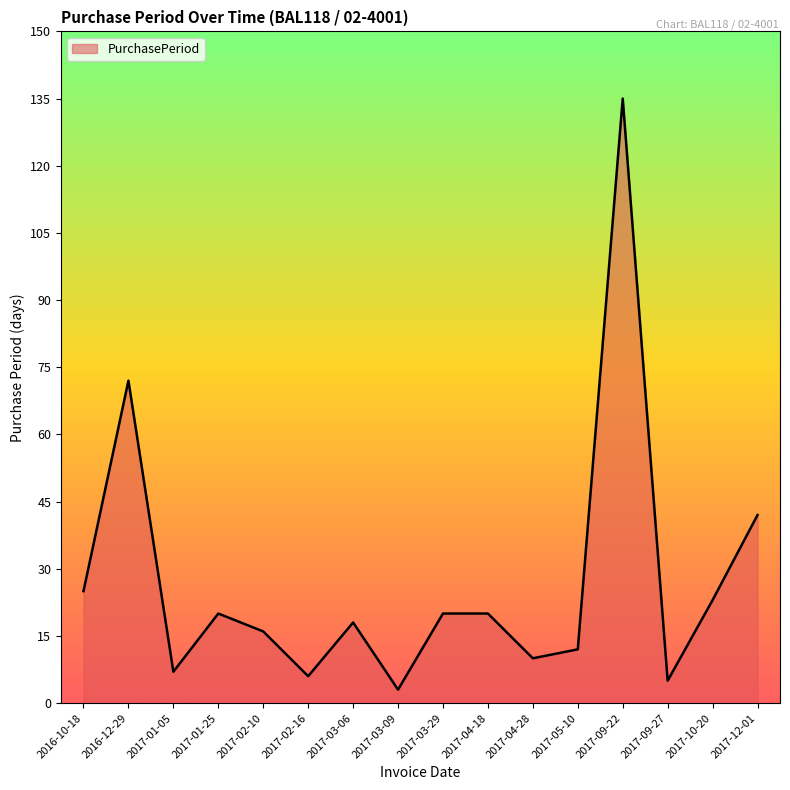

What is the maximum value shown in the chart?

135